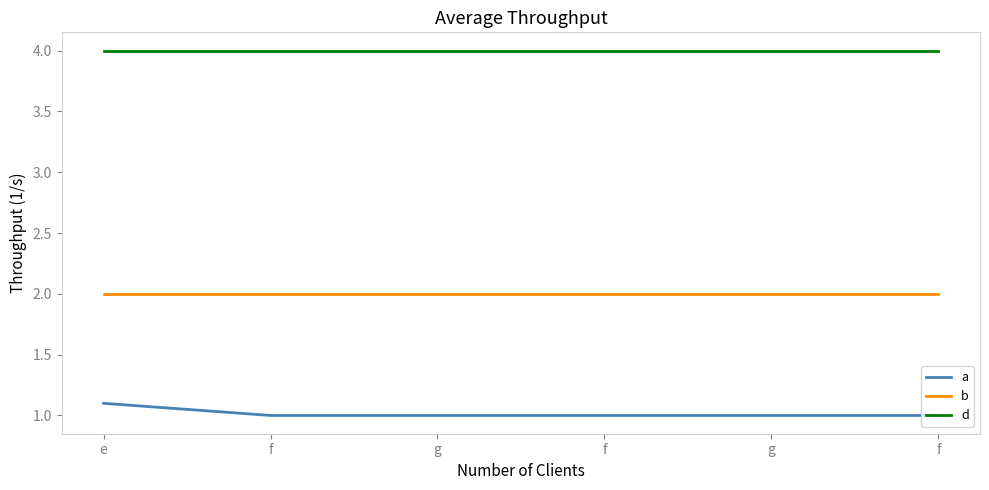

Is this an area chart (filled region under the line)?

No